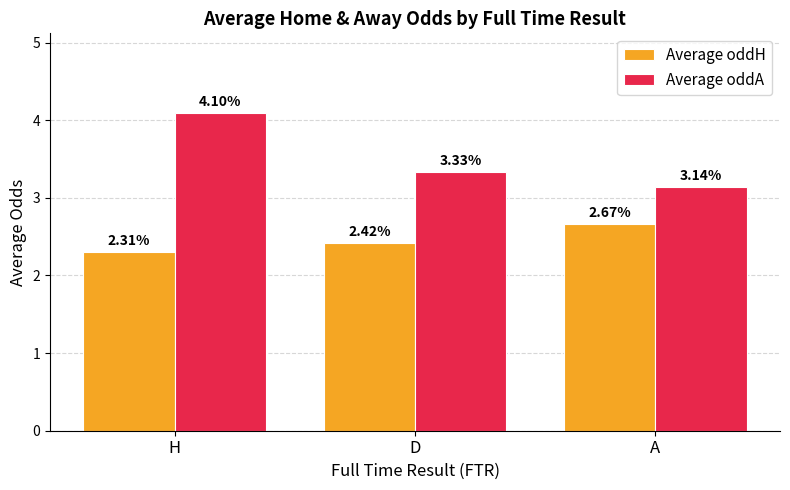

The value of Average oddA at D is 4.7. True or false?

False